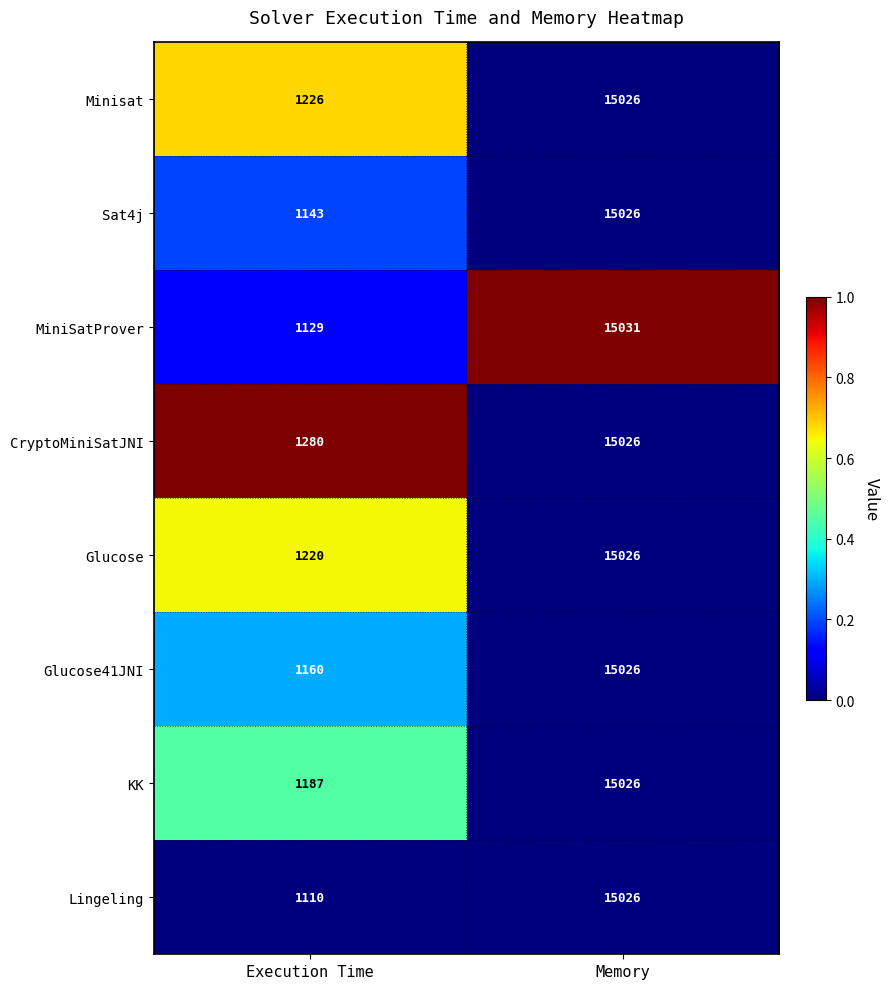

Read the Sat4j value at Memory.

15026